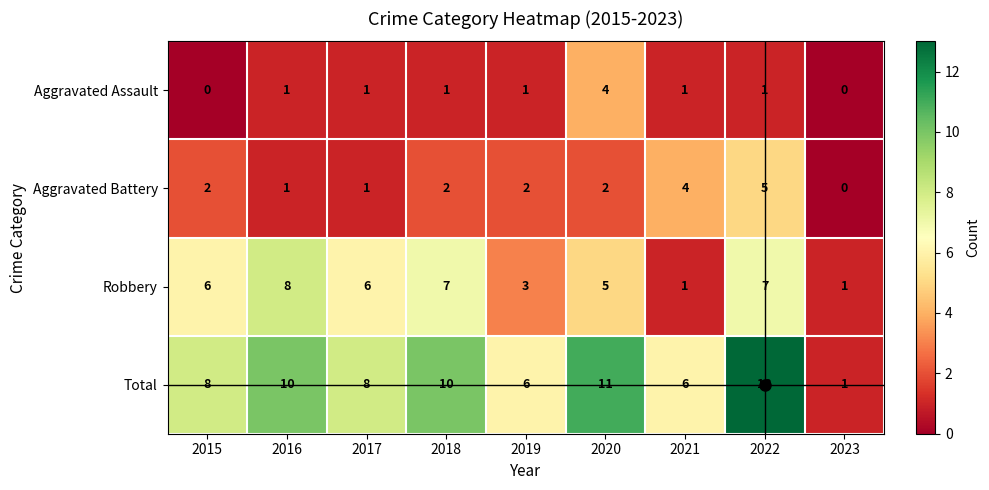

Count the Robbery values in the range 3 to 7.

6